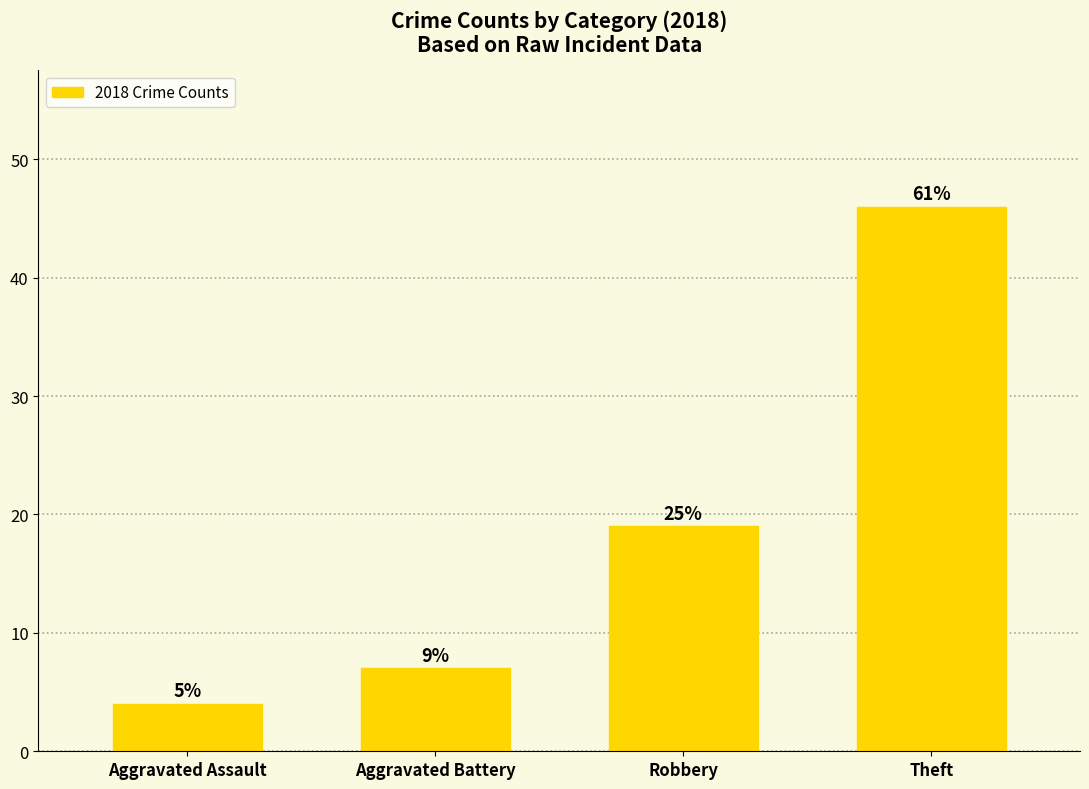

Where does the data first go above 19?

Theft